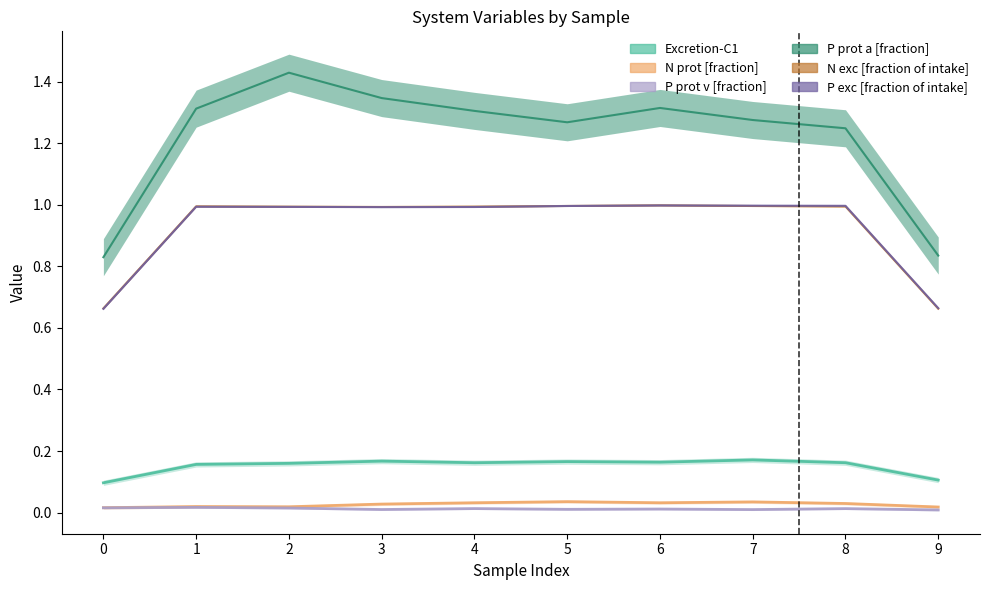

True or false: N prot [fraction] and P exc [fraction of intake] cross at least once.

False